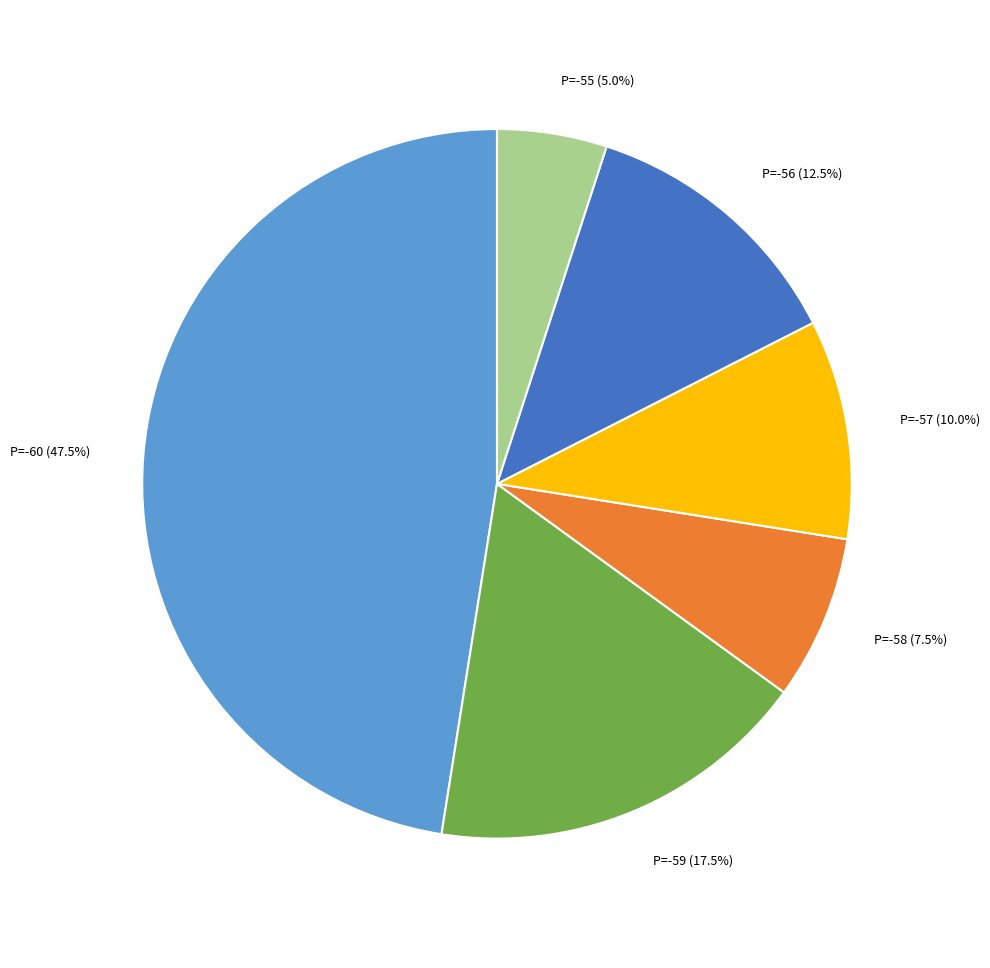

How many slices are in this pie chart?

6